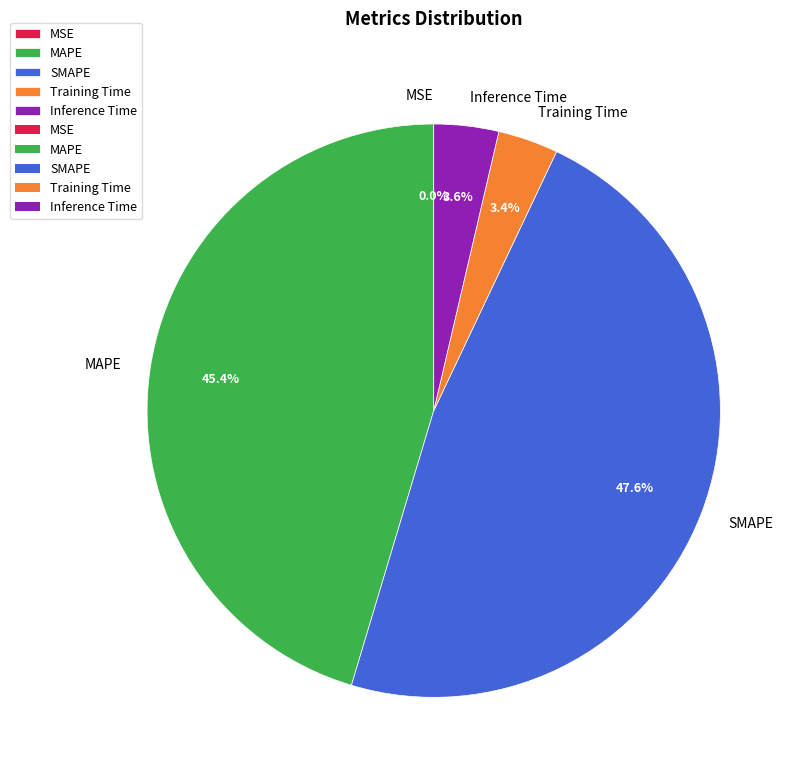

Which category has the biggest portion of the pie?

SMAPE